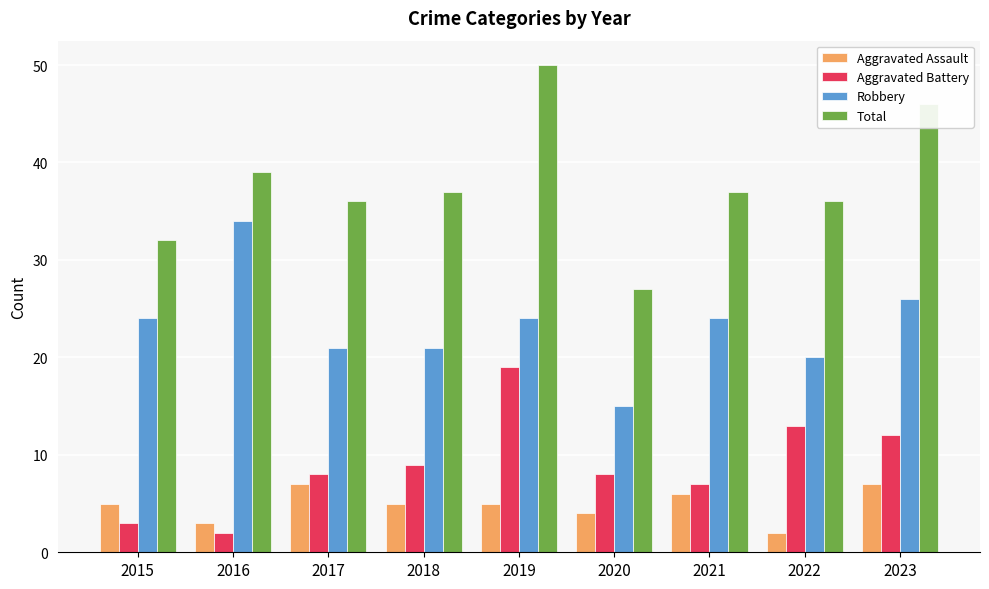

The value of Total at 2018 is 56. True or false?

False